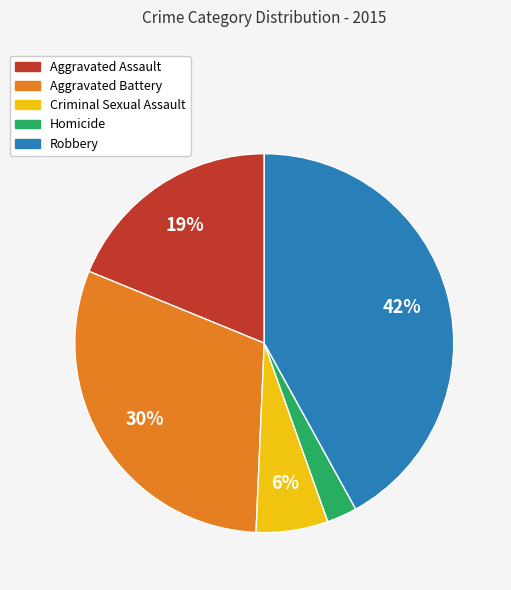

Is the sum of Homicide and Aggravated Assault greater than half?

No